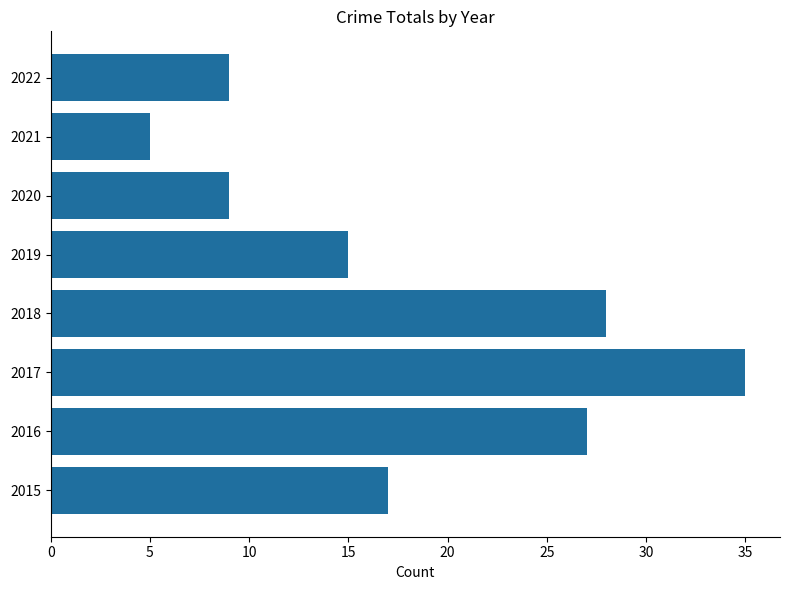

Reading top to bottom, list all the values displayed in this chart.

2022=9	2021=5	2020=9	2019=15	2018=28	2017=35	2016=27	2015=17